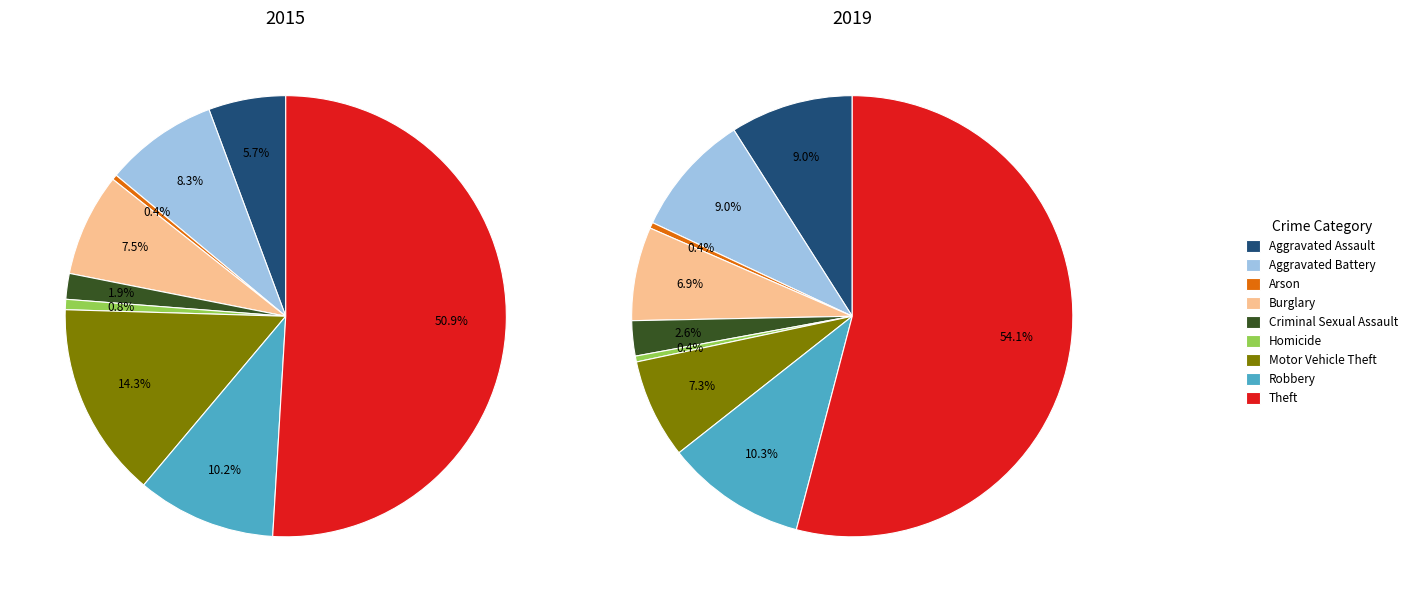

Does any single category account for the majority?

Yes